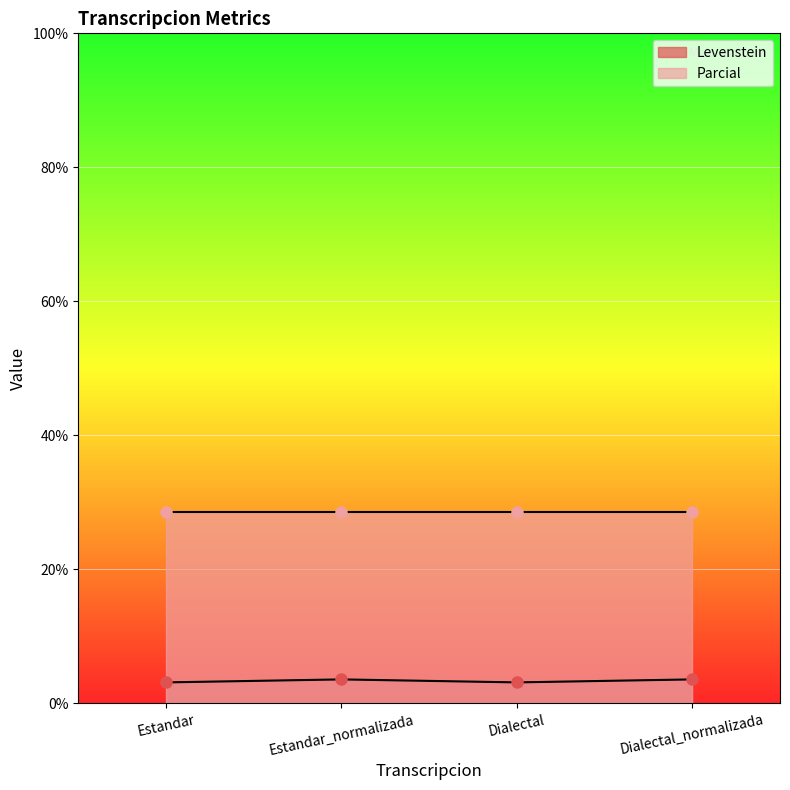

What is the minimum value shown in the chart?

3.1